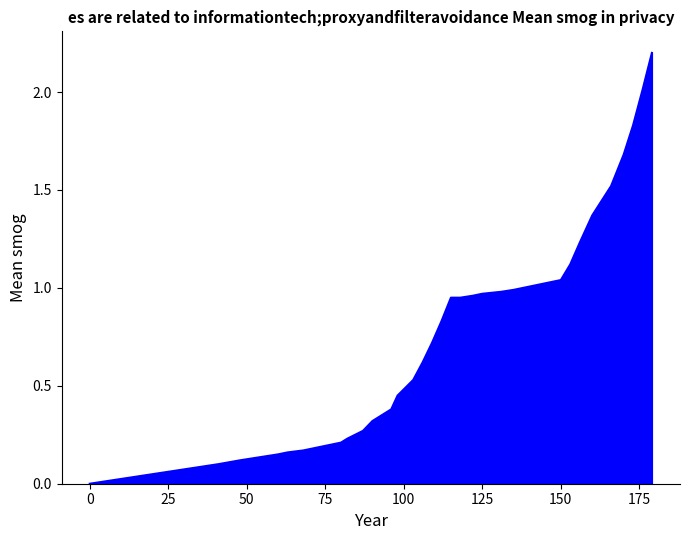

What is the difference between the maximum and second lowest values?

2.1